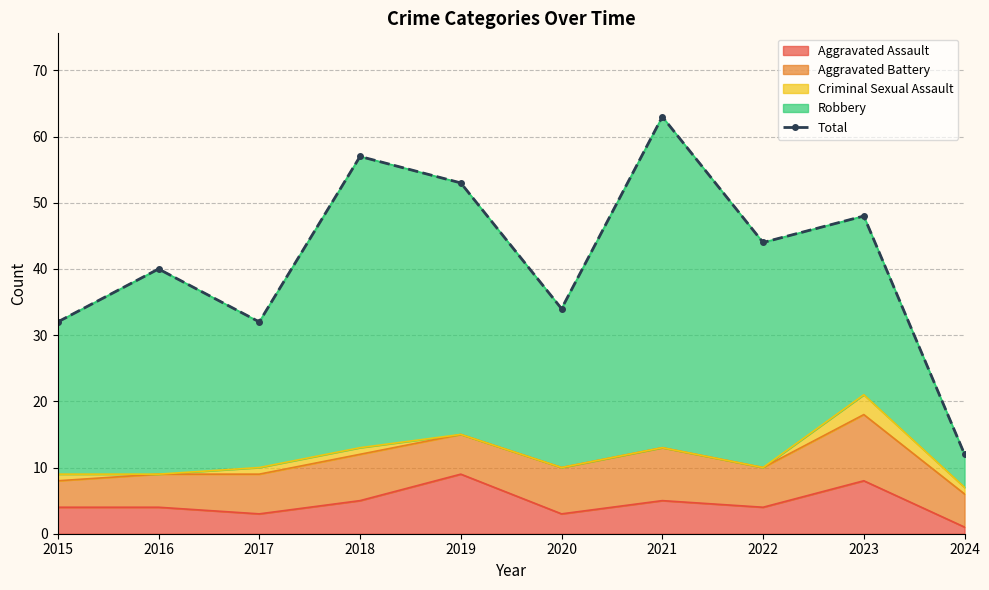

Approximately how many times larger is the value at 2023 compared to 2022?

1.1